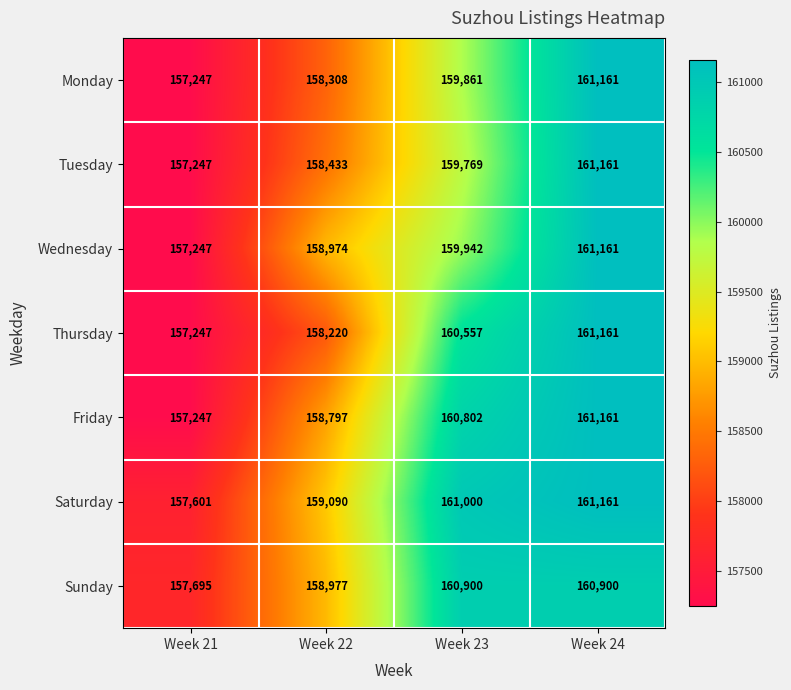

How many categories are shown in the chart?

4